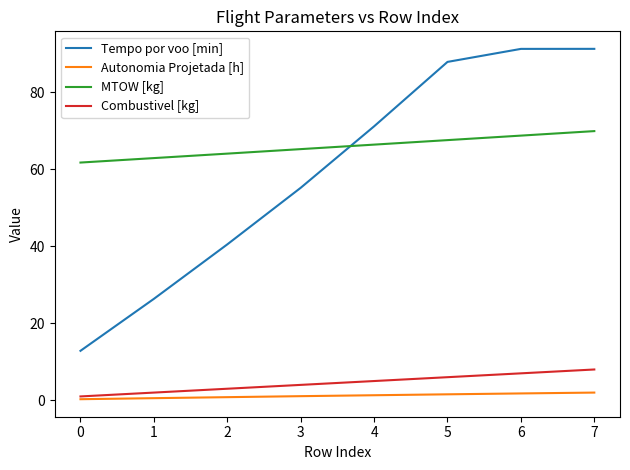

Which series has the widest spread of values?

Tempo por voo [min]